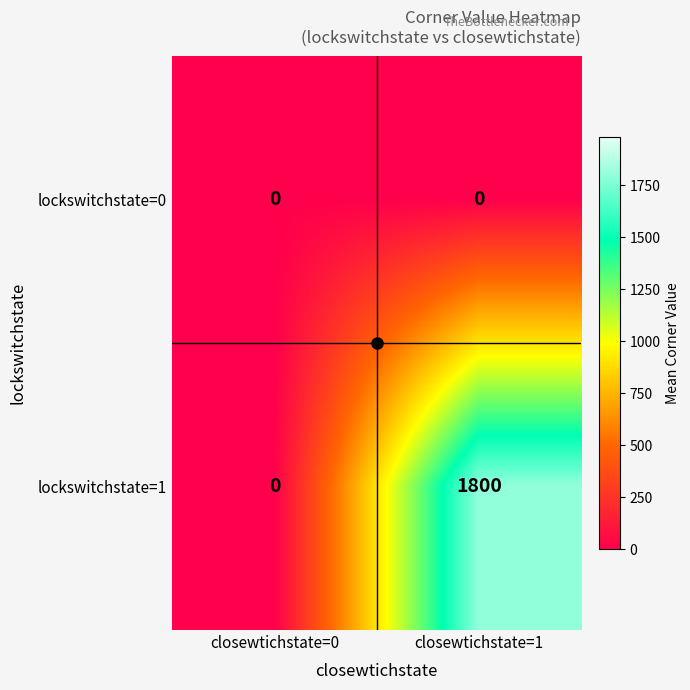

Which series has the largest total across all categories?

lockswitchstate=1